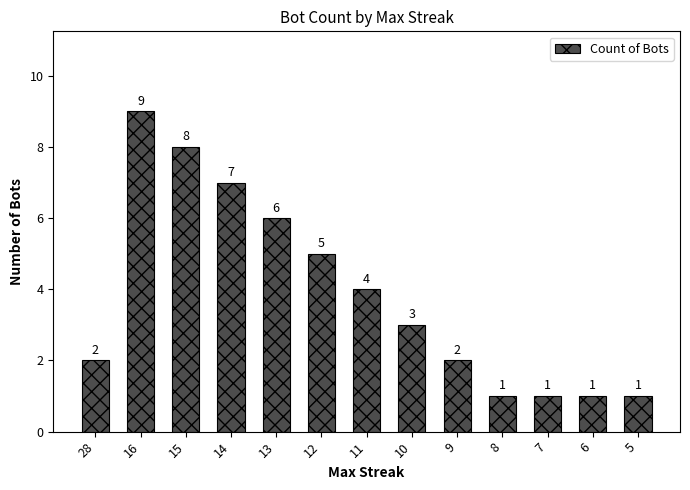

What is the difference between the values at 15 and 10?

5